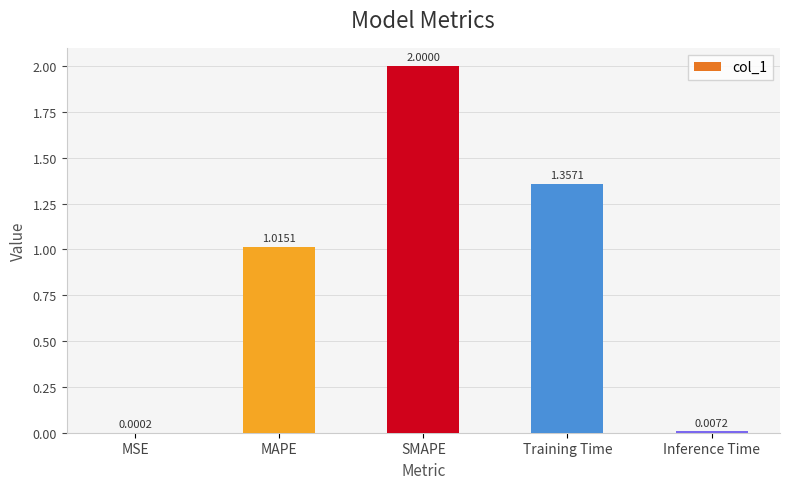

Which has a higher value, Training Time or SMAPE?

SMAPE